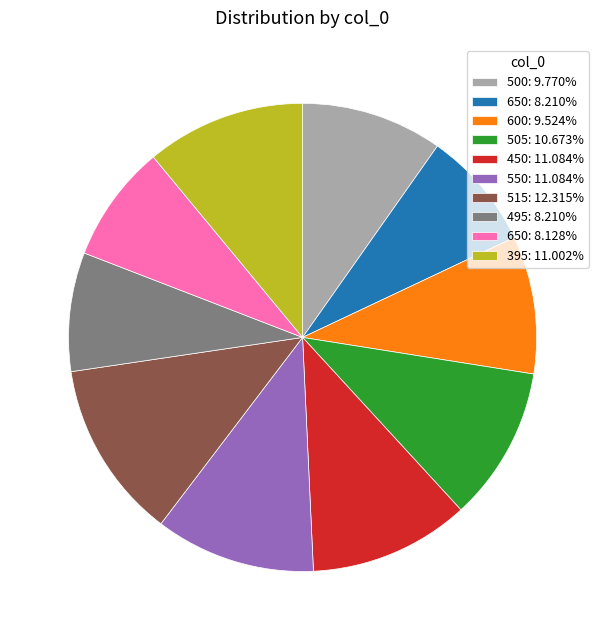

What is the ratio of the value at 505: 10.673% to the value at 500: 9.770%?

1.1